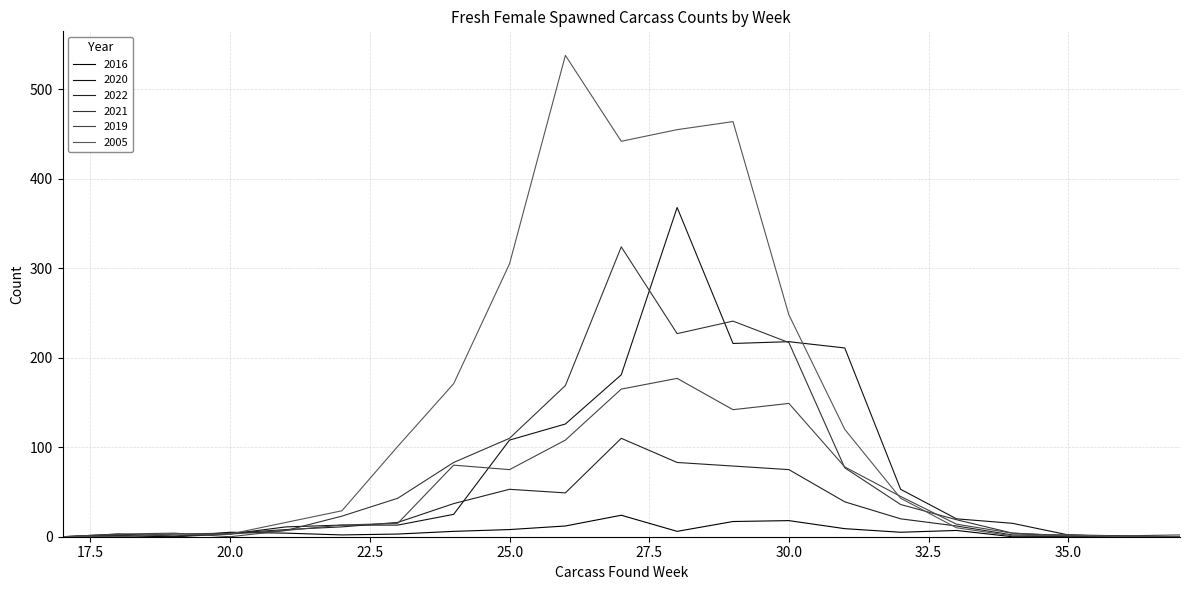

What are all the series names shown in the legend?

2016, 2020, 2022, 2021, 2019, 2005